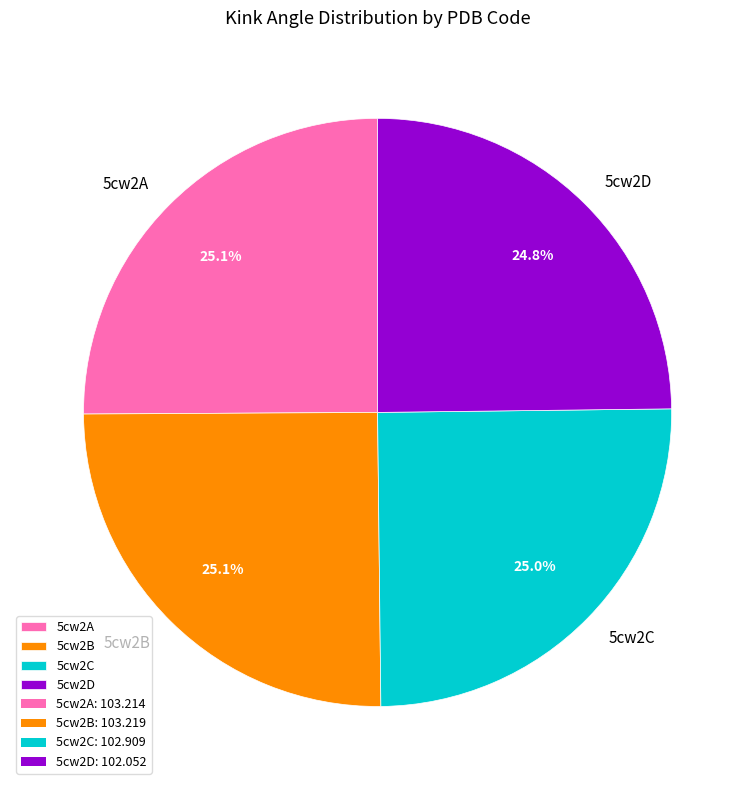

What is the ratio of the value at 5cw2C to the value at 5cw2B?

1.0